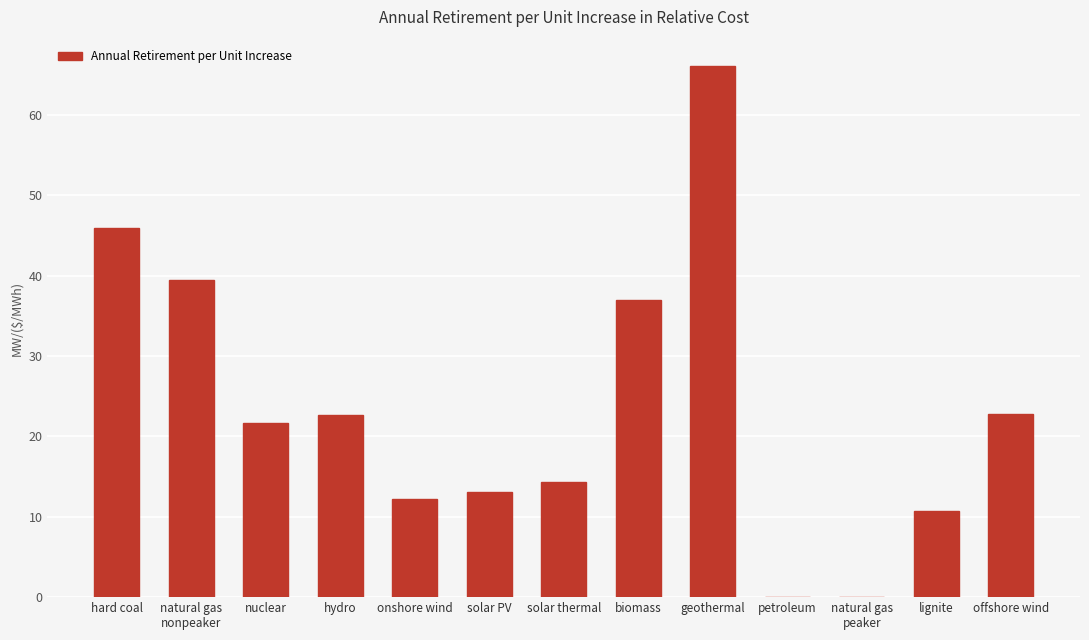

Where does the data first go above 21?

hard coal